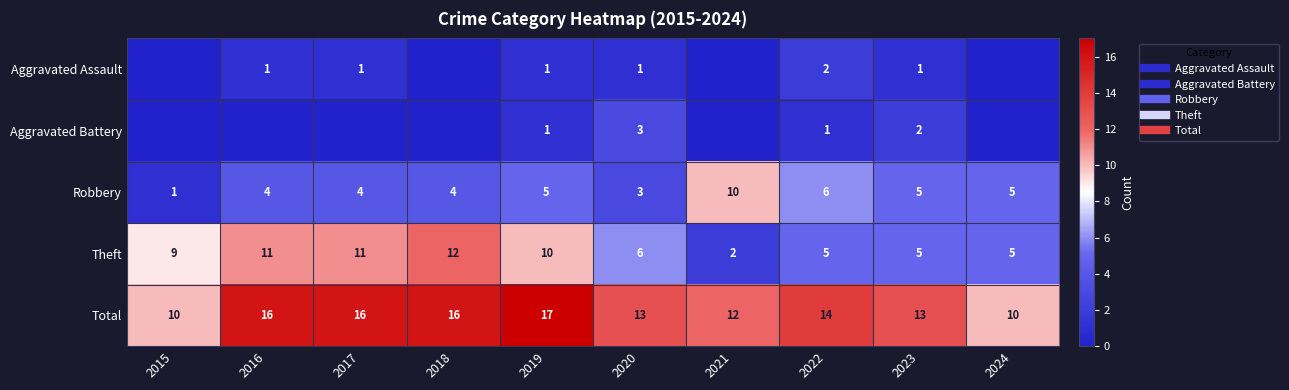

Which has a higher value, 2019 or 2018?

2019